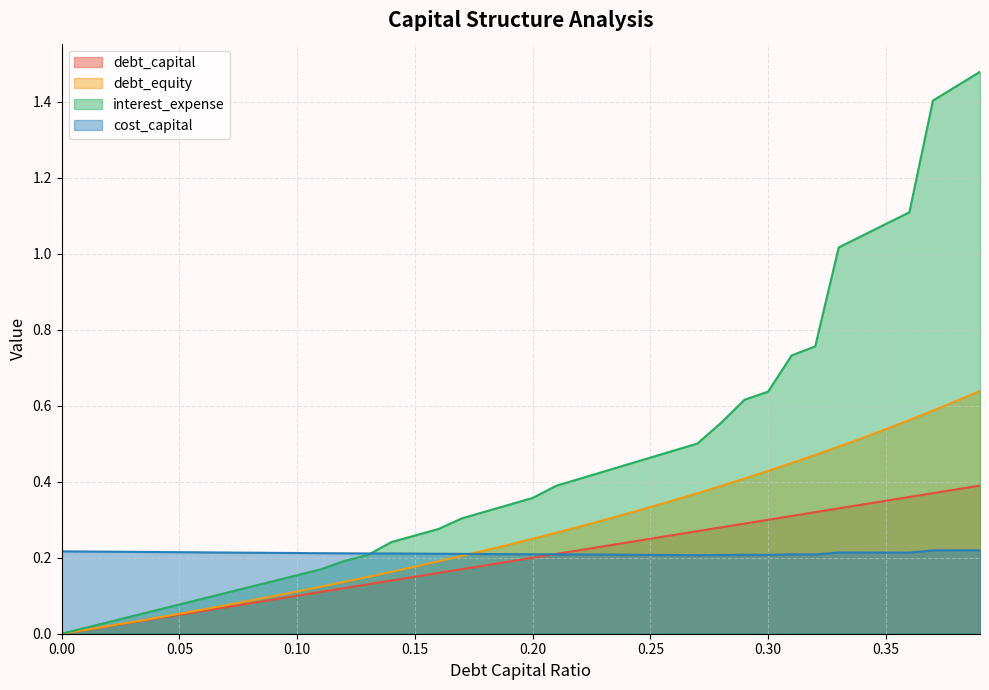

How many series are shown in this chart?

4